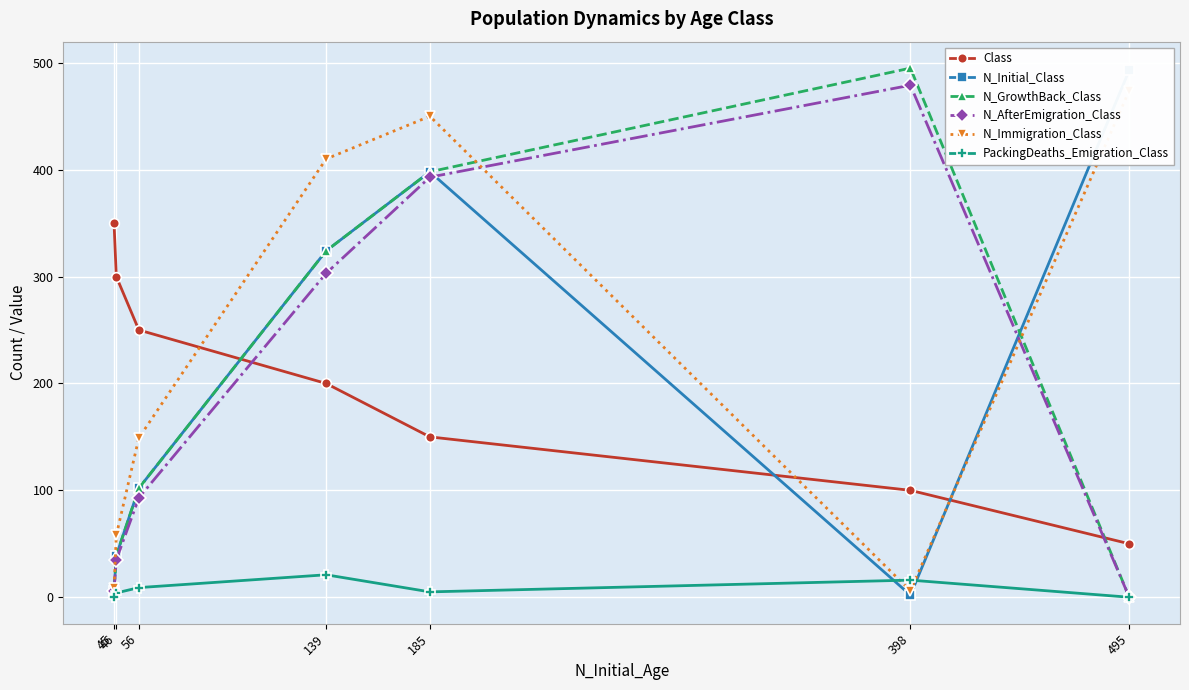

Count the number of data series in this chart.

6